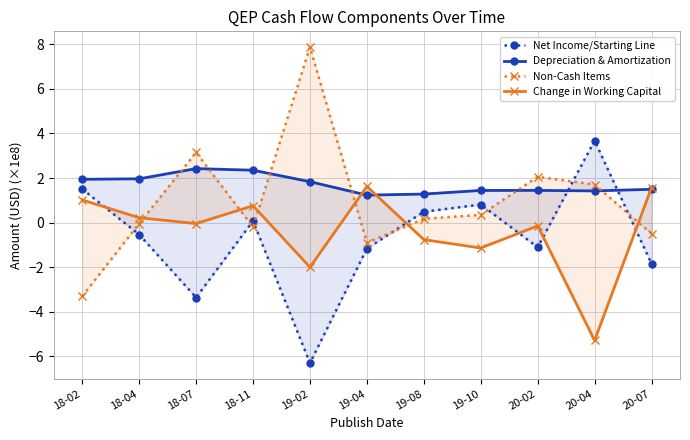

What are all the series names shown in the legend?

Net Income/Starting Line, Depreciation & Amortization, Non-Cash Items, Change in Working Capital